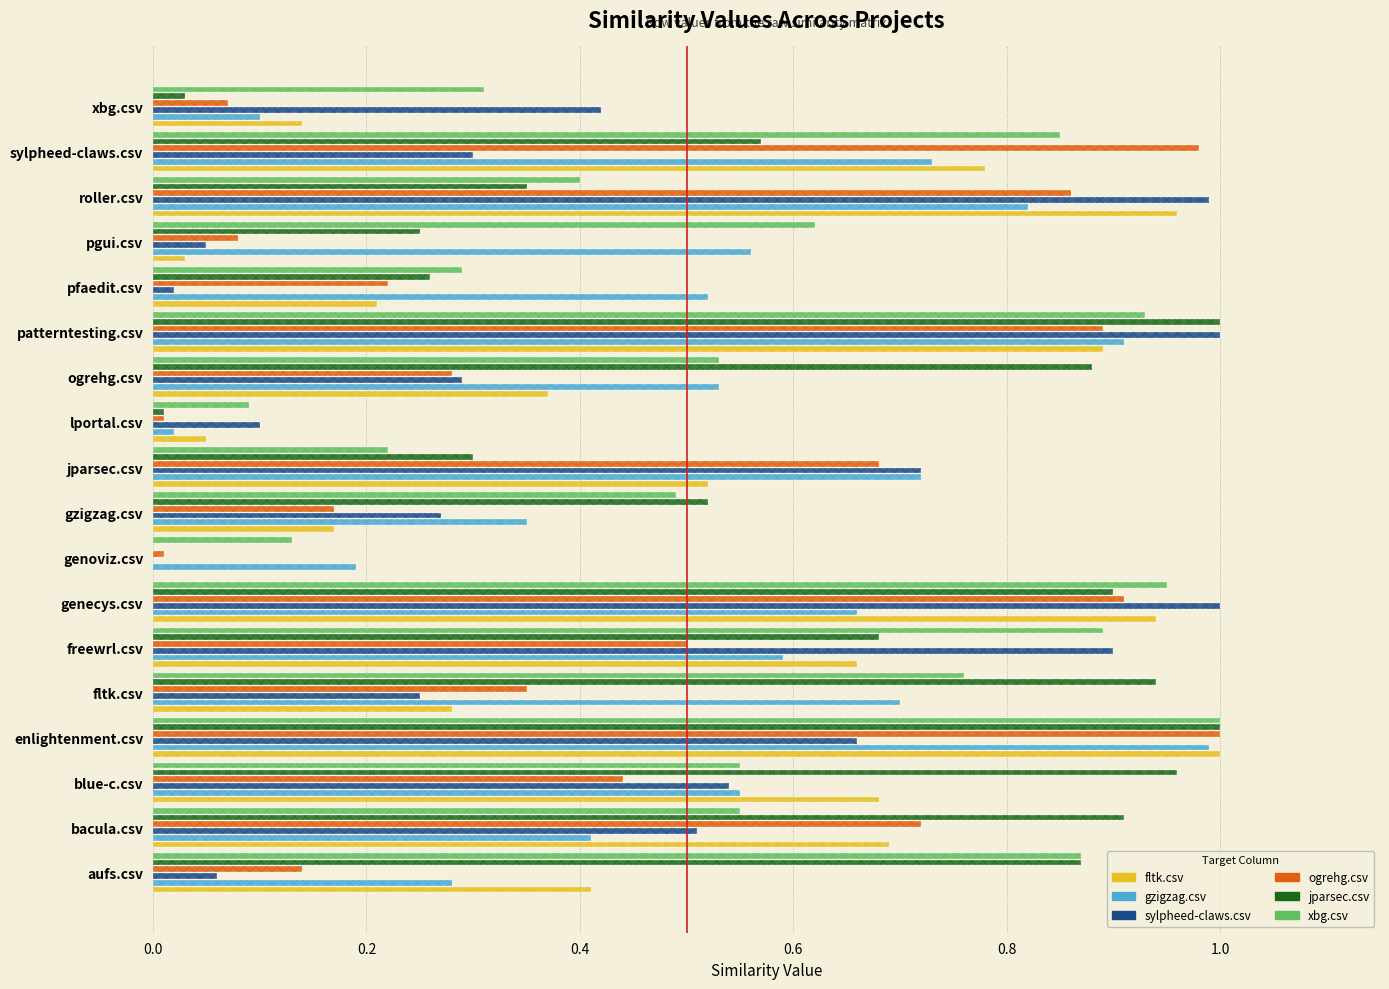

True or false: sylpheed-claws.csv has a value of 0.9 at enlightenment.csv.

False